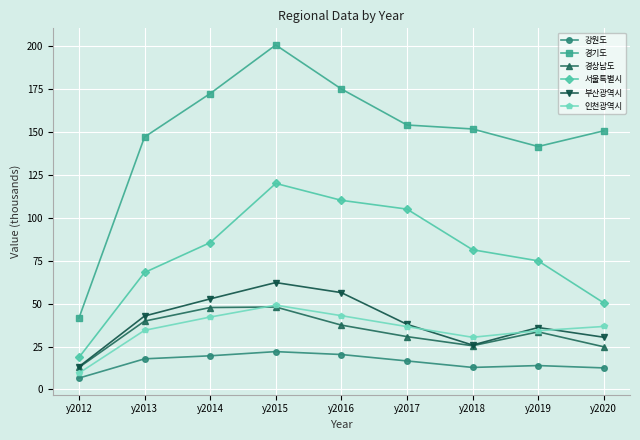

Which category has the lowest value in the 경기도 series?

y2012